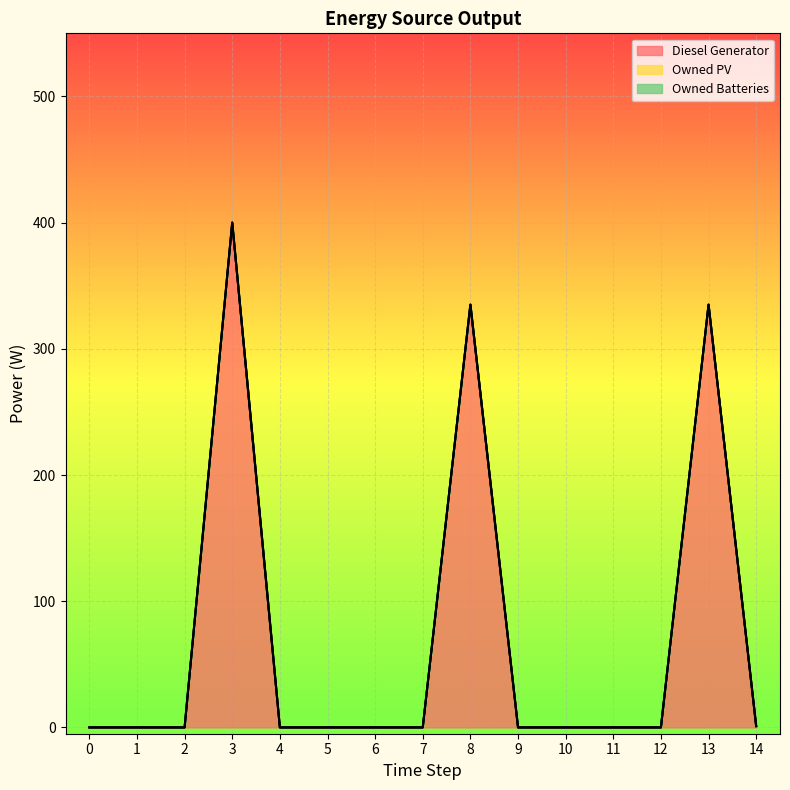

True or false: Owned PV and Owned Batteries cross at least once.

False